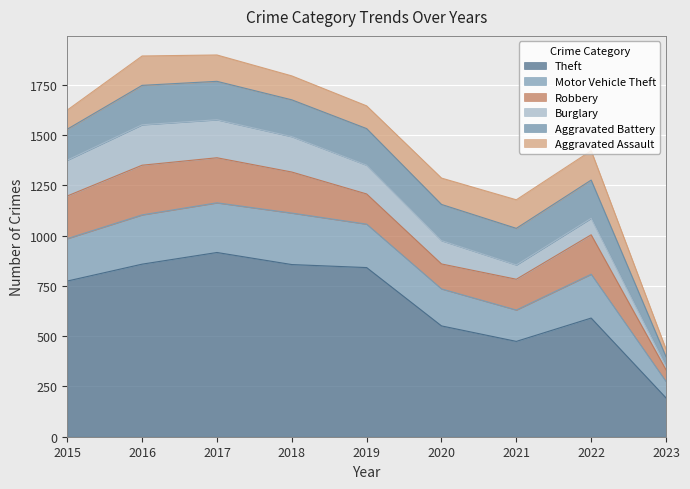

How many data points in Aggravated Assault are above 131?

3